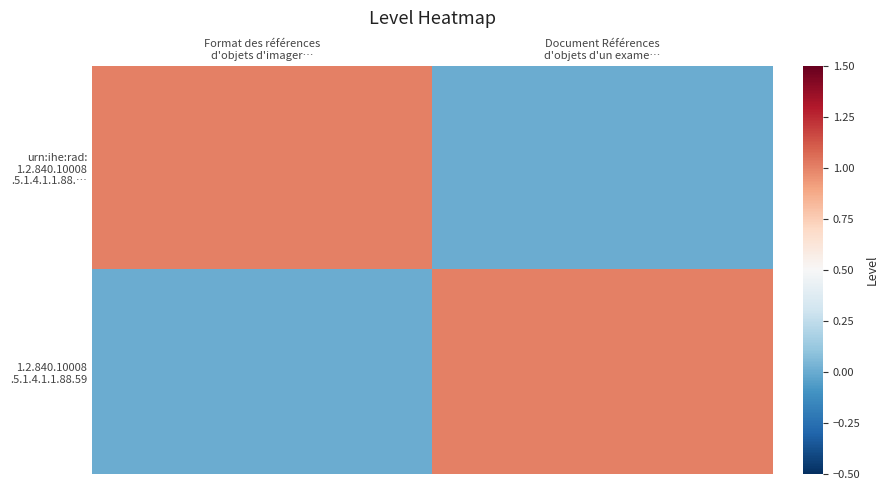

At how many categories does at least one series exceed 0?

2